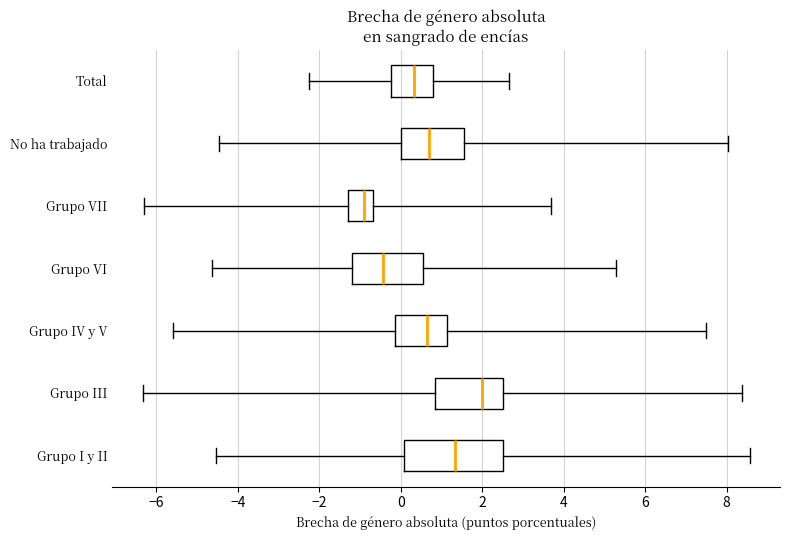

Where is the right edge of the box for No ha trabajado on the x-axis? The values are not printed on the chart, so give them approximately, as read against the axis.

1.6